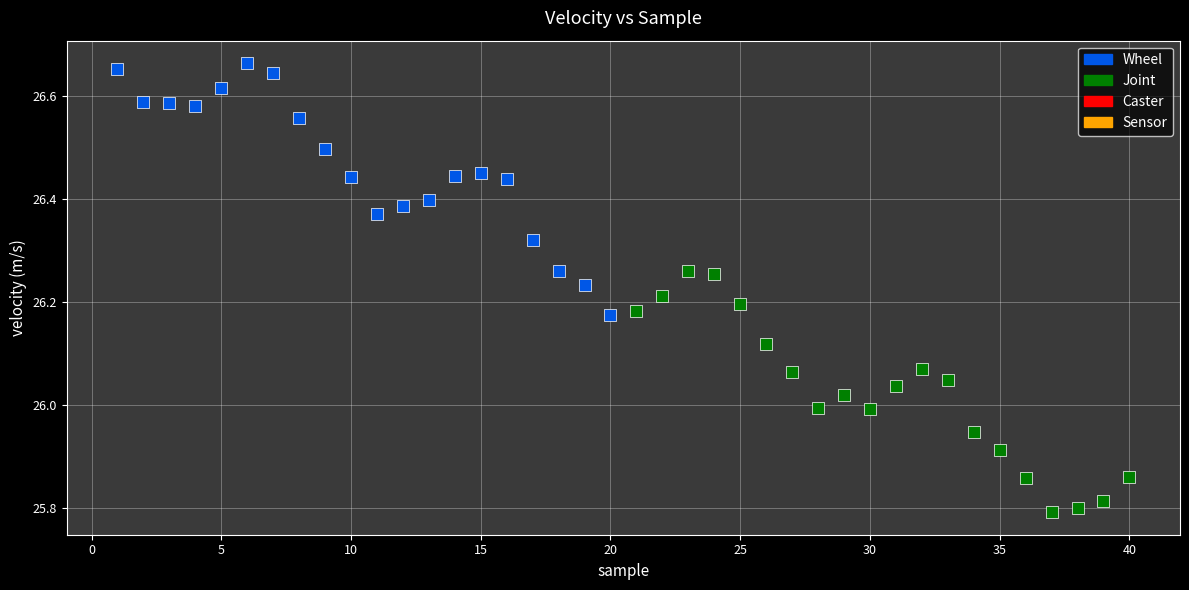

Which series contains the highest Y value?

Wheel